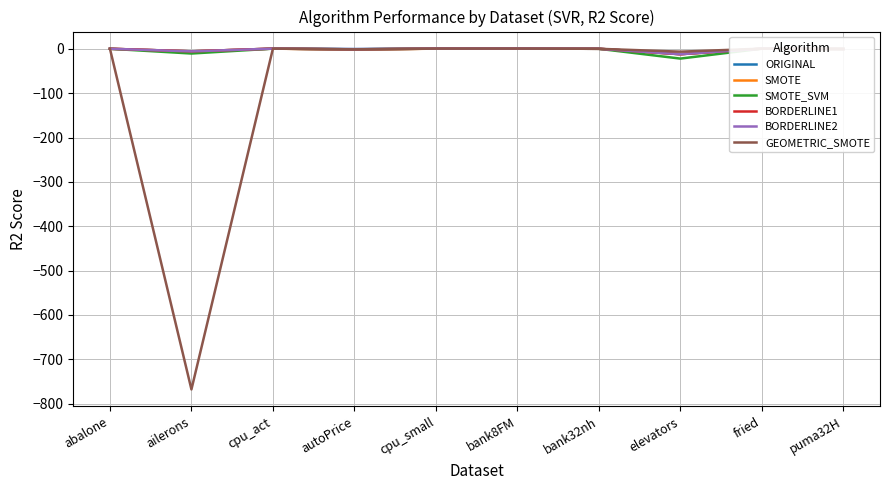

Which series has the largest range (max minus min)?

GEOMETRIC_SMOTE